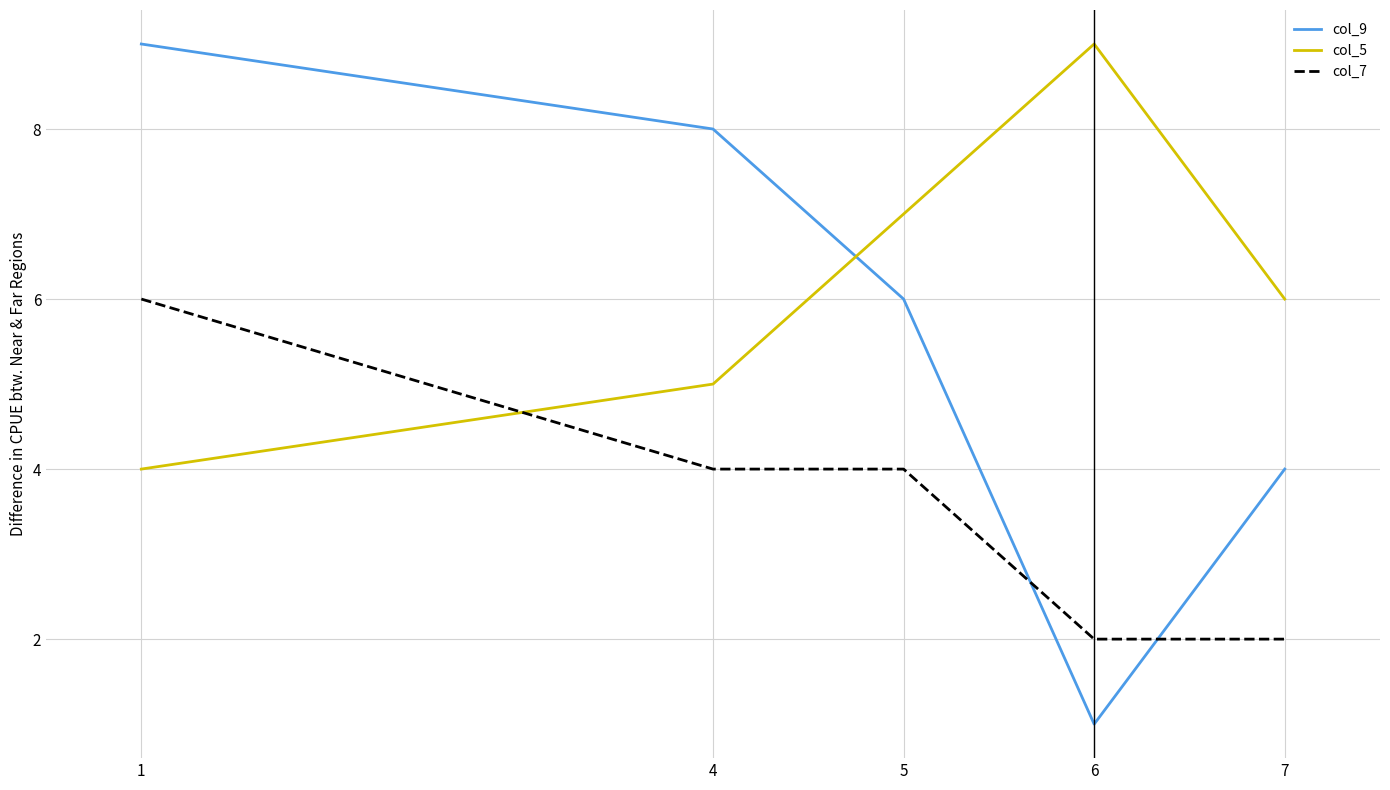

Rank the series by their average value, from highest to lowest.

col_5, col_9, col_7